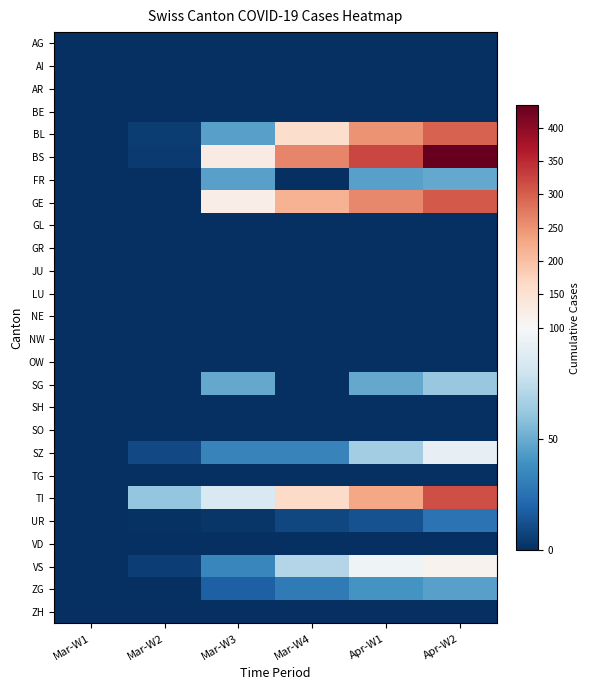

Which series has the largest range (max minus min)?

BS